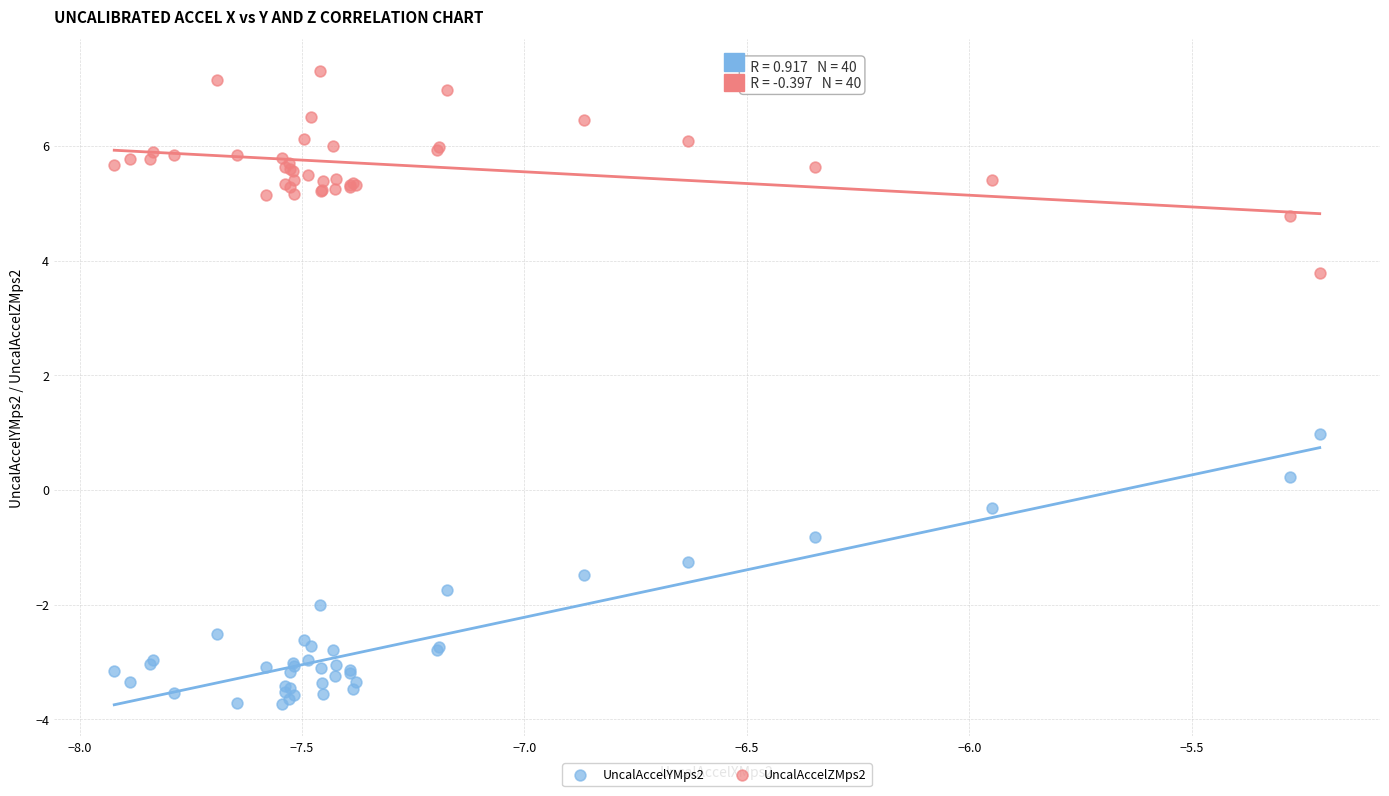

Which series reaches the minimum Y coordinate?

UncalAccelYMps2